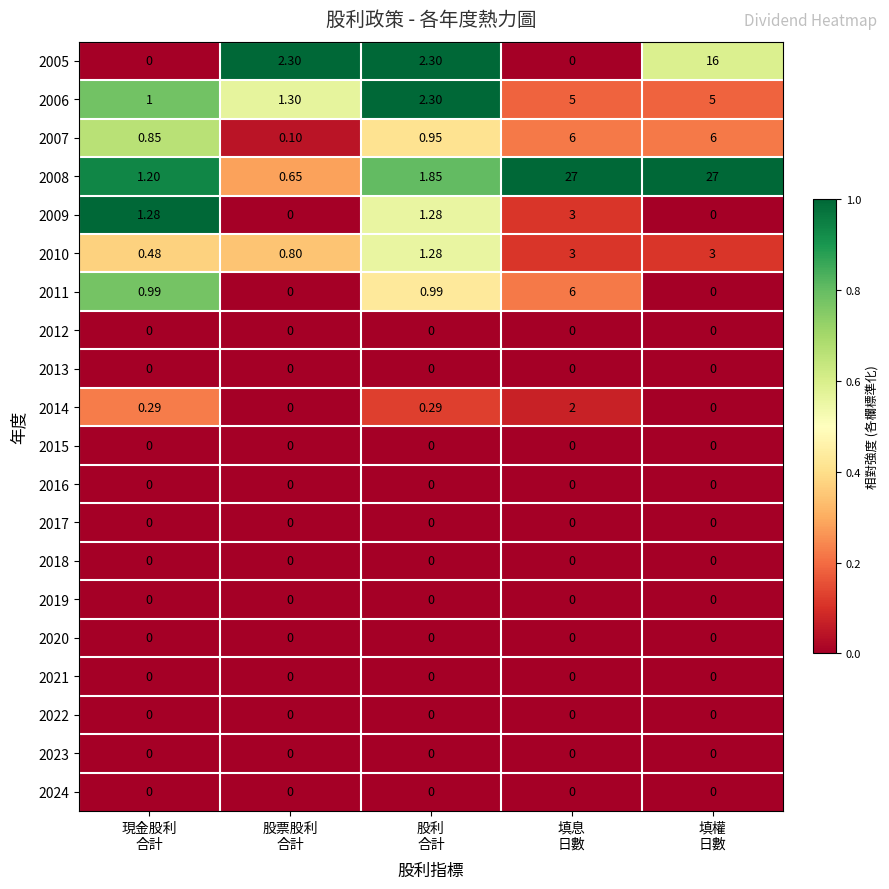

What is the difference between the highest and lowest values at 填息
日數?

27.0